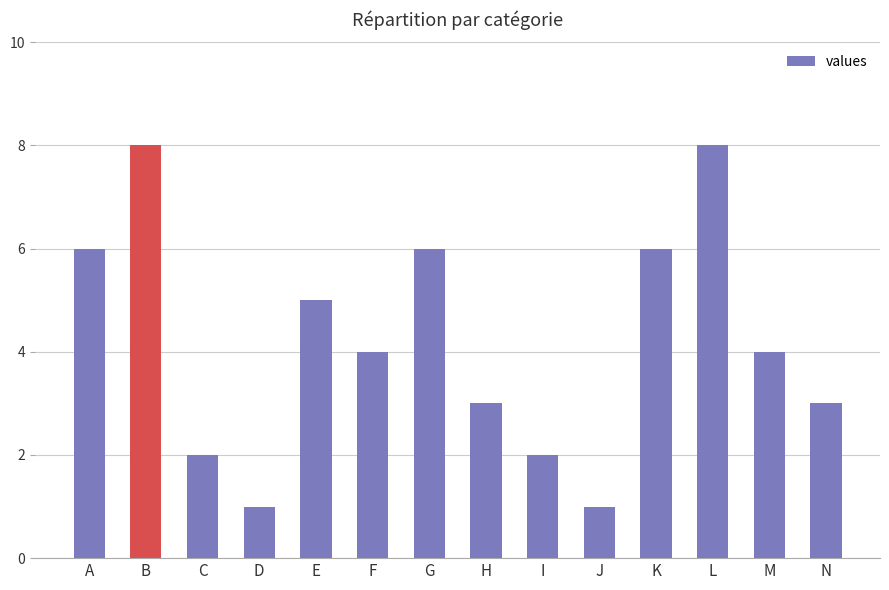

What value does the data have at B?

8